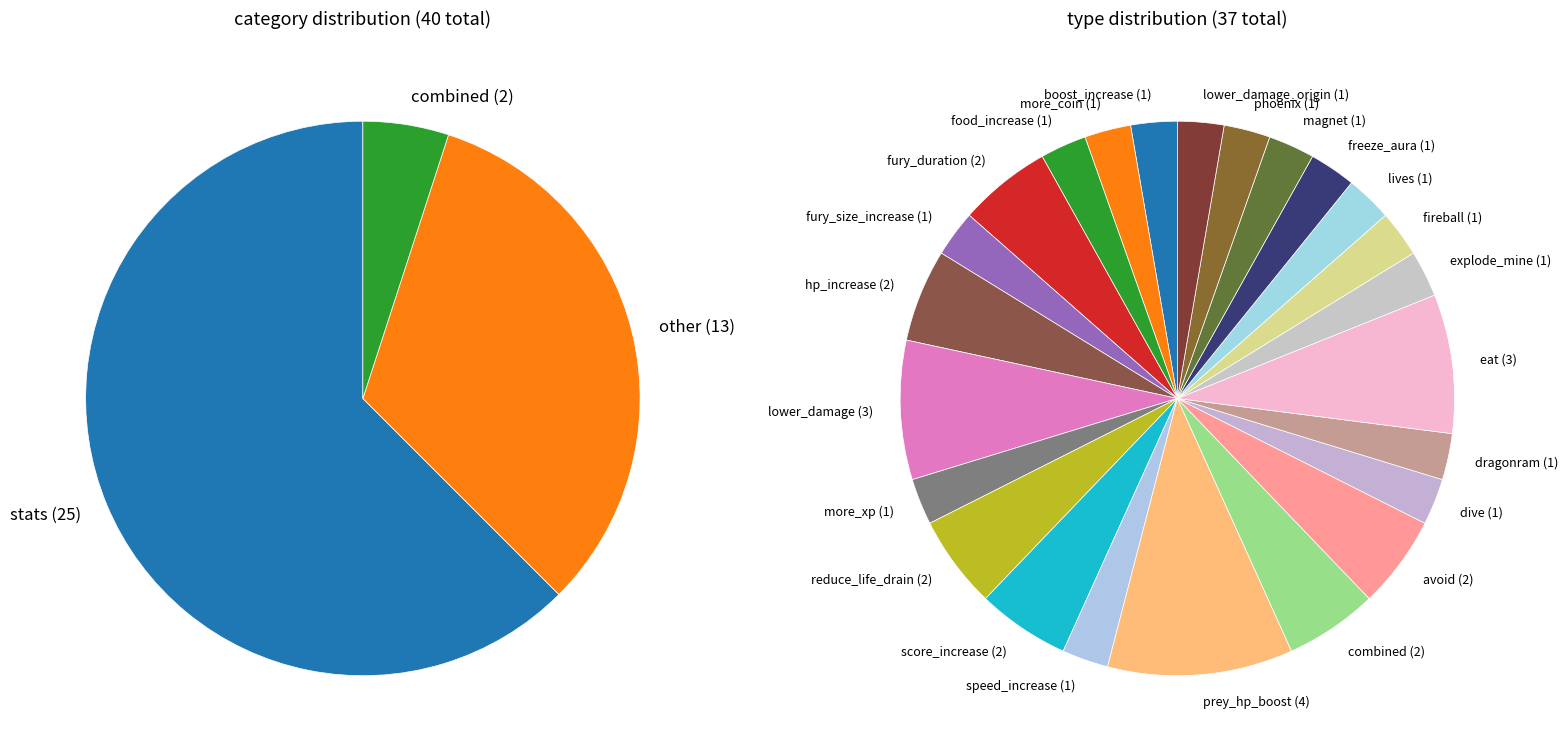

Which has a higher value, more_coin or score_increase?

score_increase